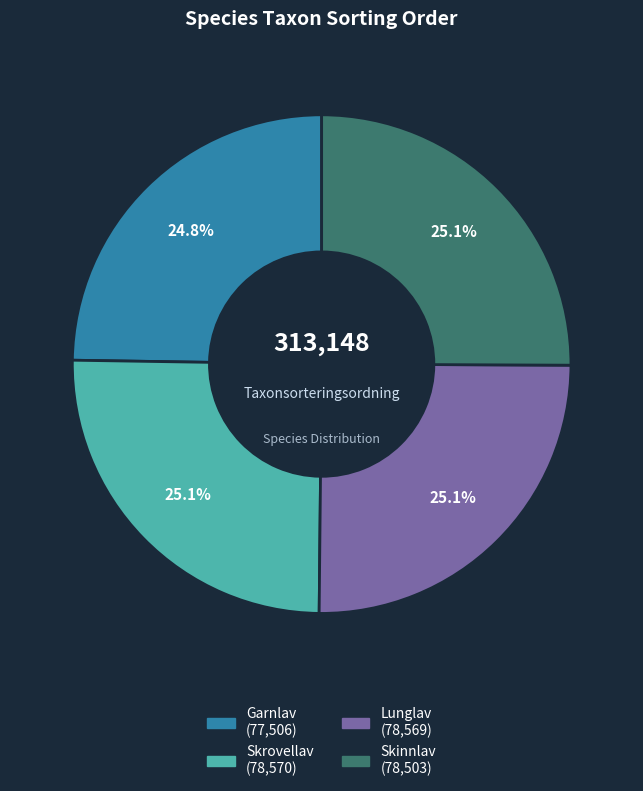

What portion of the pie excludes Garnlav?

75.2%